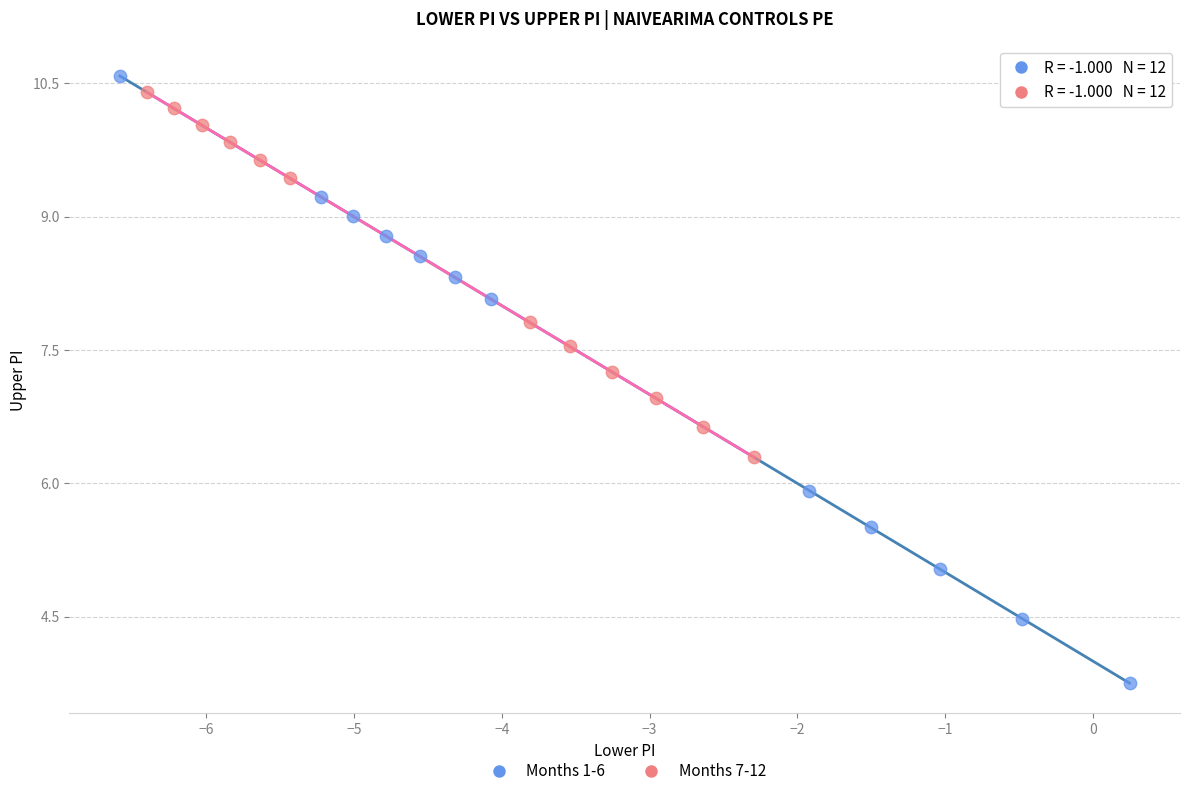

Which series has the widest spread of Y values?

Months 1-6